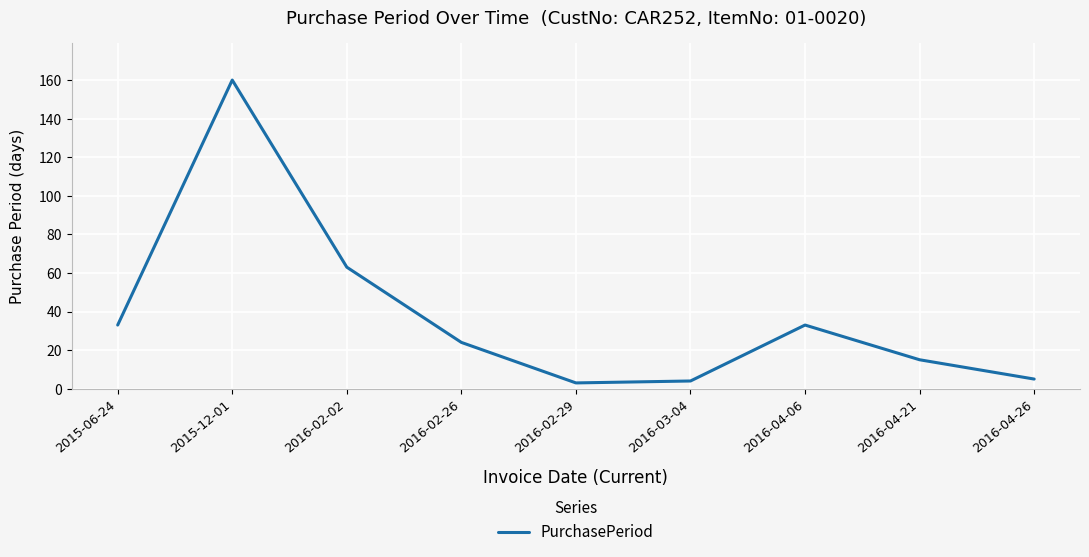

True or false: there are more than 1 points higher than both neighbors.

True